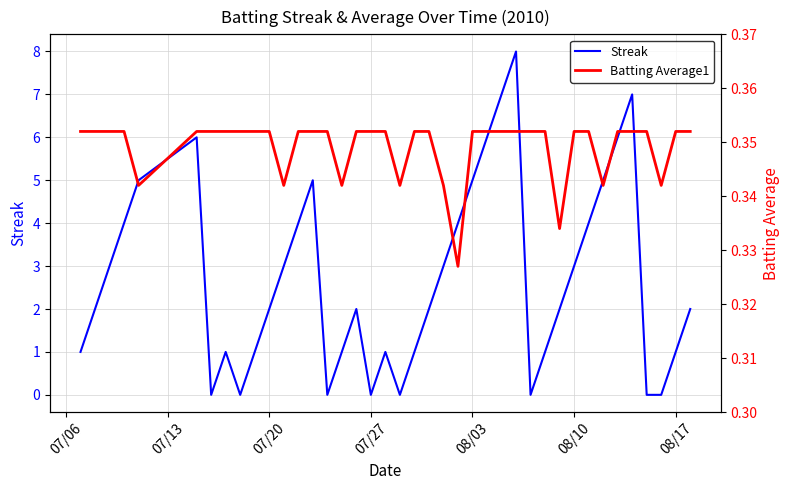

How many data points does each series have?

40